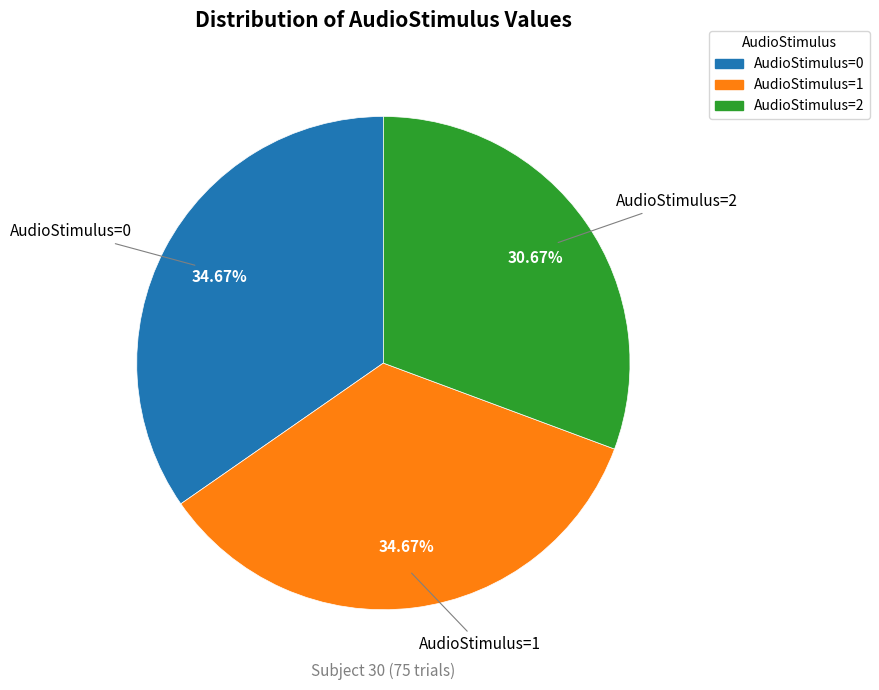

What percentage is NOT represented by AudioStimulus=0?

65.3%